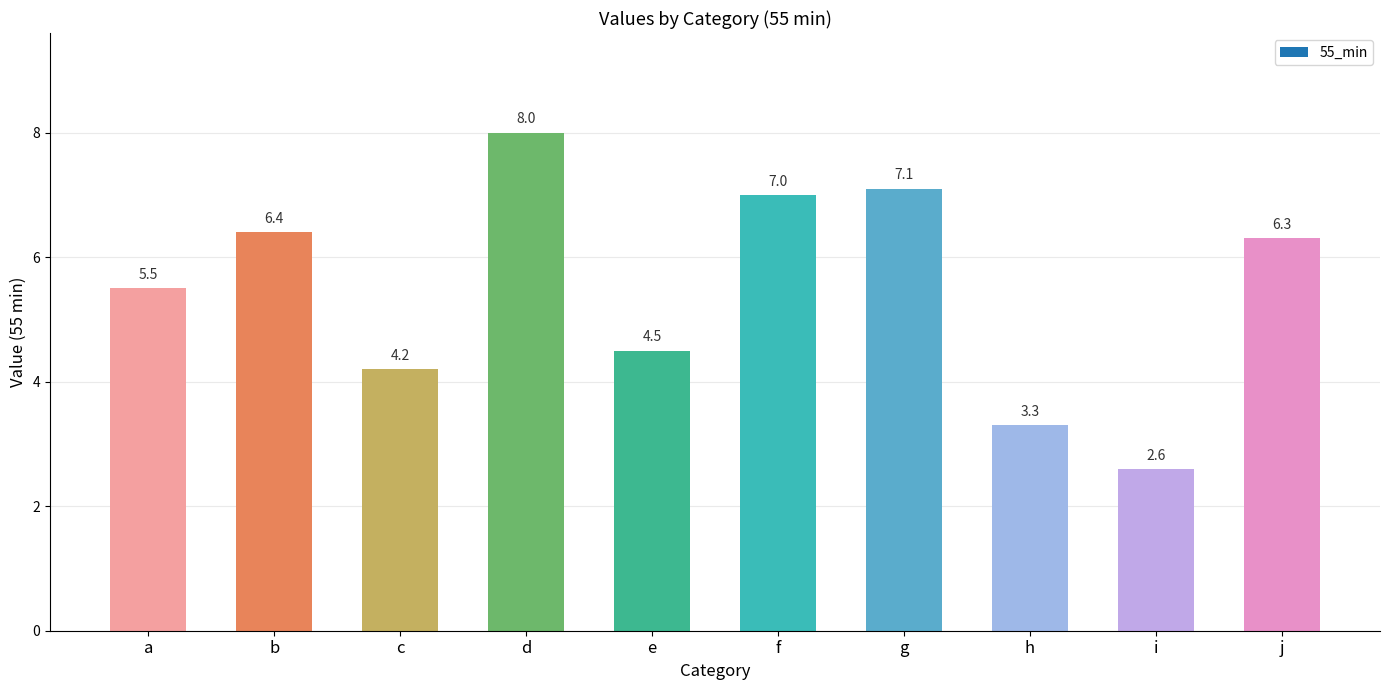

How many distinct data groups are displayed?

1